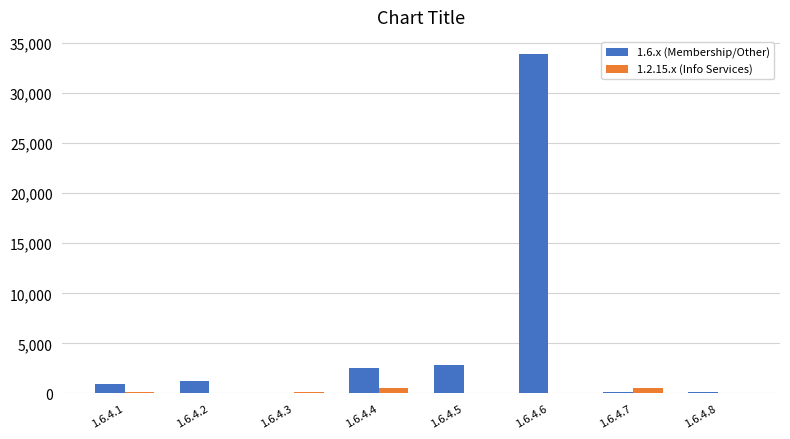

Between 1.6.4.2 and 1.6.4.5, which series saw the biggest shift?

1.6.x (Membership/Other)